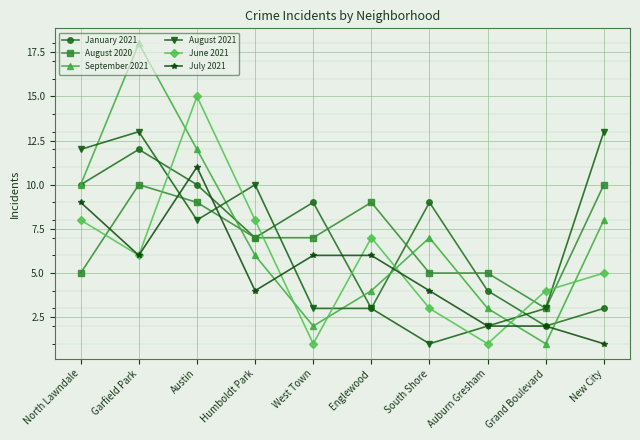

Reading left to right, what are all the values shown in this chart?

January 2021: North Lawndale=10	Garfield Park=12	Austin=10	Humboldt Park=7	West Town=9	Englewood=3	South Shore=9	Auburn Gresham=4	Grand Boulevard=2	New City=3
August 2020: North Lawndale=5	Garfield Park=10	Austin=9	Humboldt Park=7	West Town=7	Englewood=9	South Shore=5	Auburn Gresham=5	Grand Boulevard=3	New City=10
September 2021: North Lawndale=10	Garfield Park=18	Austin=12	Humboldt Park=6	West Town=2	Englewood=4	South Shore=7	Auburn Gresham=3	Grand Boulevard=1	New City=8
August 2021: North Lawndale=12	Garfield Park=13	Austin=8	Humboldt Park=10	West Town=3	Englewood=3	South Shore=1	Auburn Gresham=2	Grand Boulevard=3	New City=13
June 2021: North Lawndale=8	Garfield Park=6	Austin=15	Humboldt Park=8	West Town=1	Englewood=7	South Shore=3	Auburn Gresham=1	Grand Boulevard=4	New City=5
July 2021: North Lawndale=9	Garfield Park=6	Austin=11	Humboldt Park=4	West Town=6	Englewood=6	South Shore=4	Auburn Gresham=2	Grand Boulevard=2	New City=1